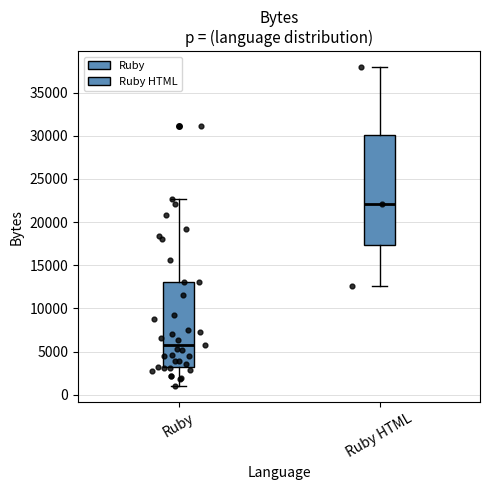

Reading left to right, transcribe this box plot: for each box, give where its median line is, the range the box spans, and where its two whiskers end, as read against the y-axis. The values are not printed on the chart, so give them approximately, as read against the axis.

Ruby: median 5500, box 3500 to 13000, whiskers 1000 to 22500
Ruby HTML: median 22000, box 17500 to 30000, whiskers 12500 to 38000